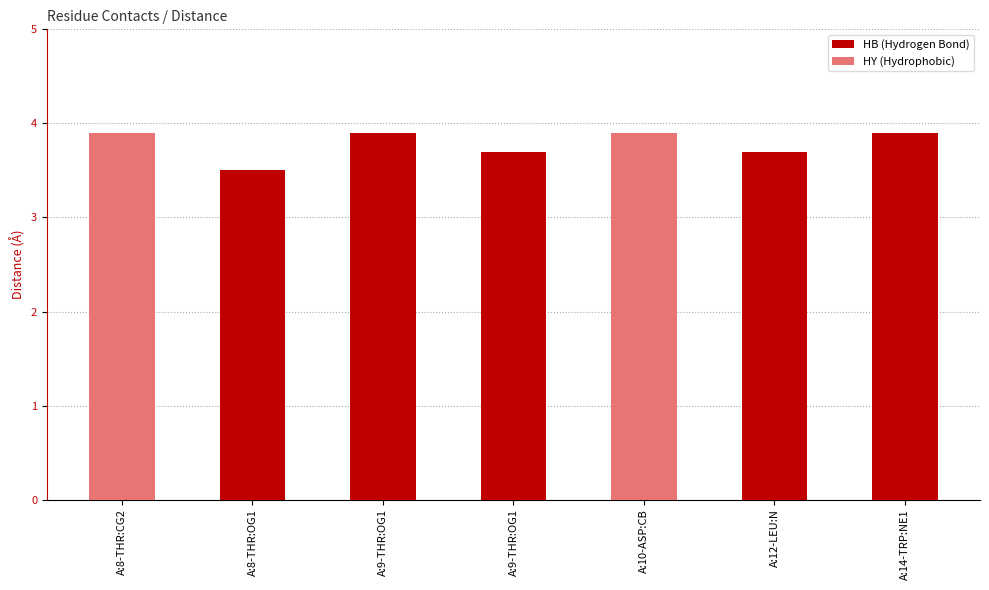

Approximately how many times larger is the value at A:9-THR:OG1 compared to A:8-THR:CG2?

0.9